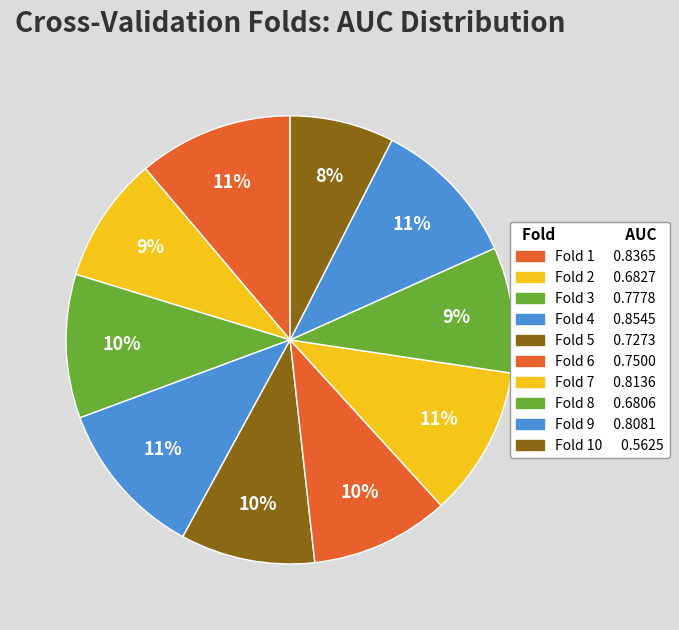

Count the number of slices in the pie.

10